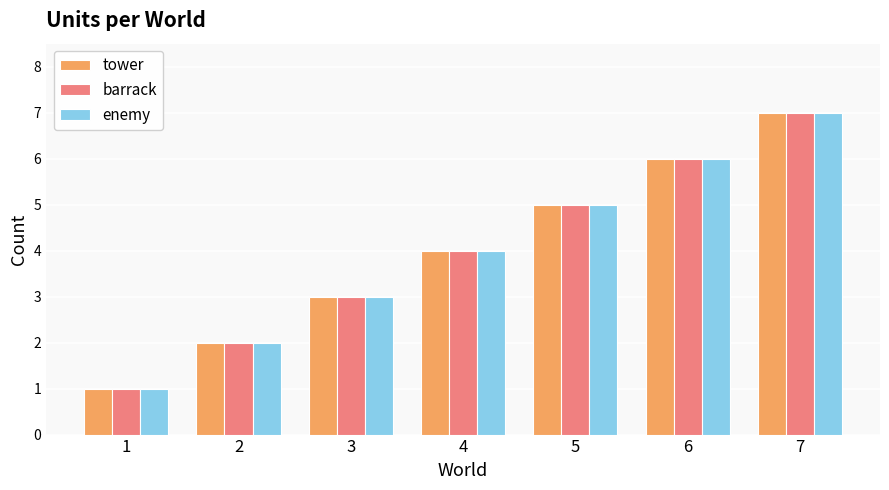

Reading left to right, transcribe all the data shown in this chart.

tower: 1=1	2=2	3=3	4=4	5=5	6=6	7=7
barrack: 1=1	2=2	3=3	4=4	5=5	6=6	7=7
enemy: 1=1	2=2	3=3	4=4	5=5	6=6	7=7